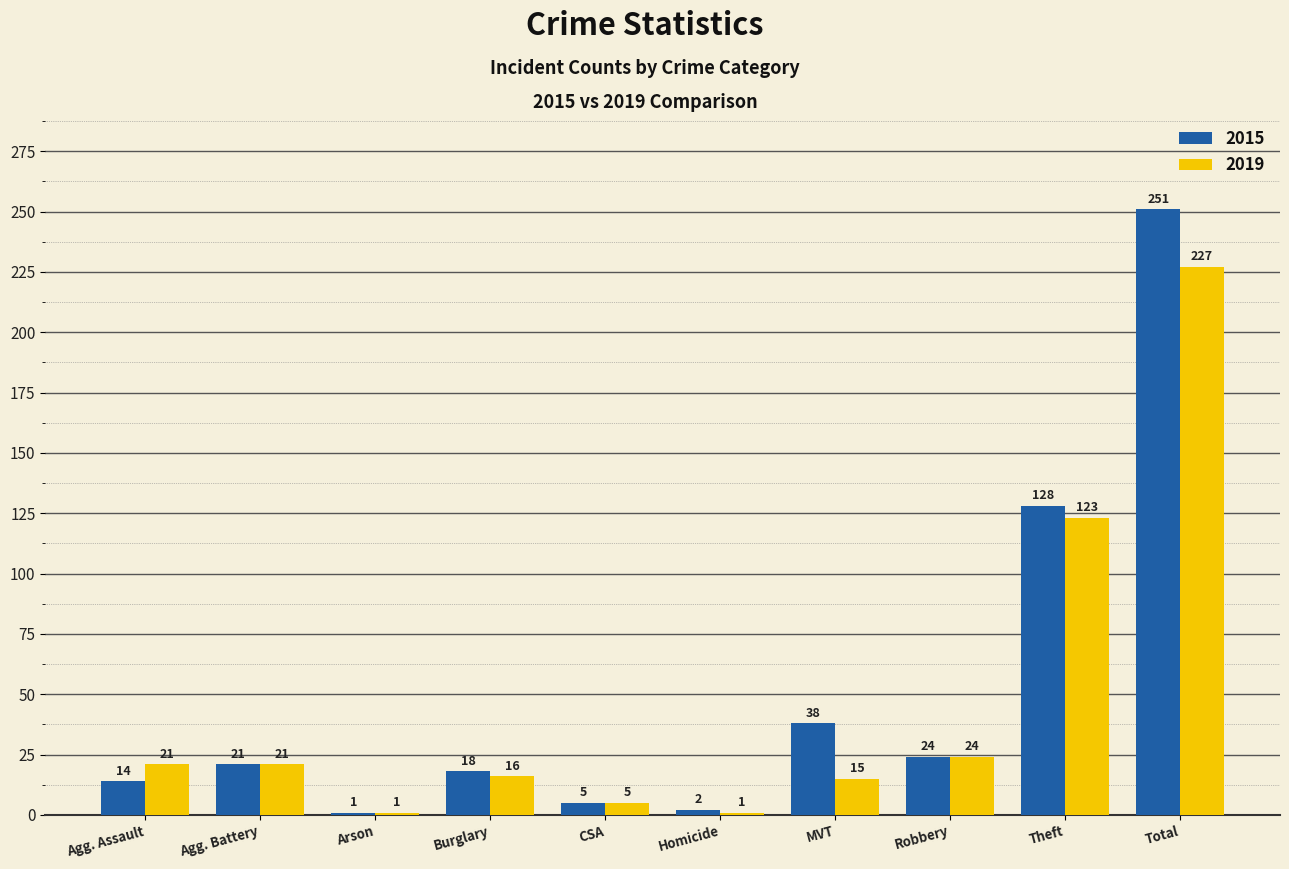

Reading left to right, extract all data points from this chart.

2015: 14	21	1	18	5	2	38	24	128	251
2019: 21	21	1	16	5	1	15	24	123	227